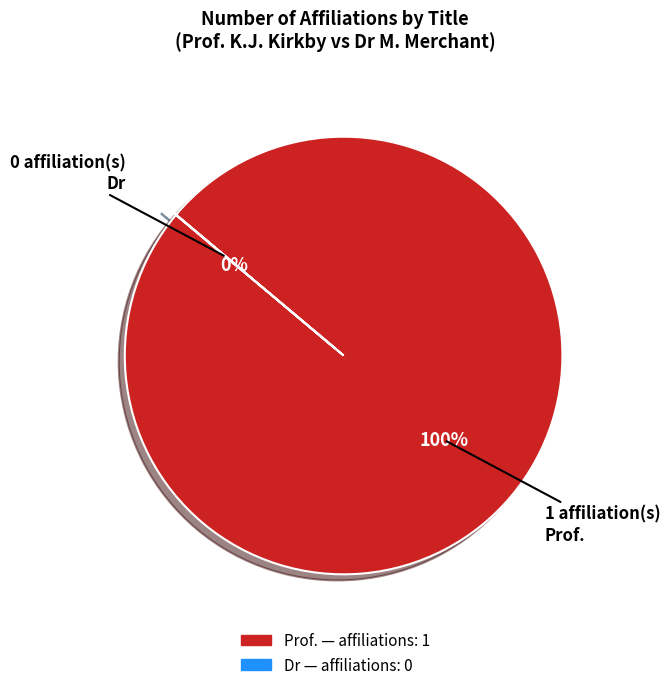

True or false: Prof. accounts for 99% of the total.

False